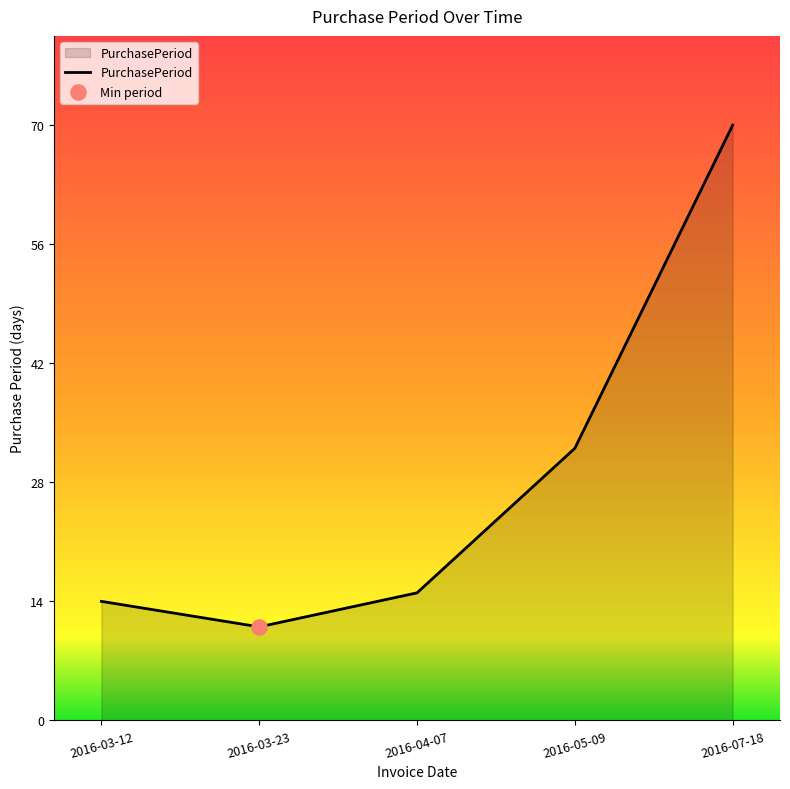

Between 2016-04-07 and 2016-03-23, which is larger?

2016-04-07